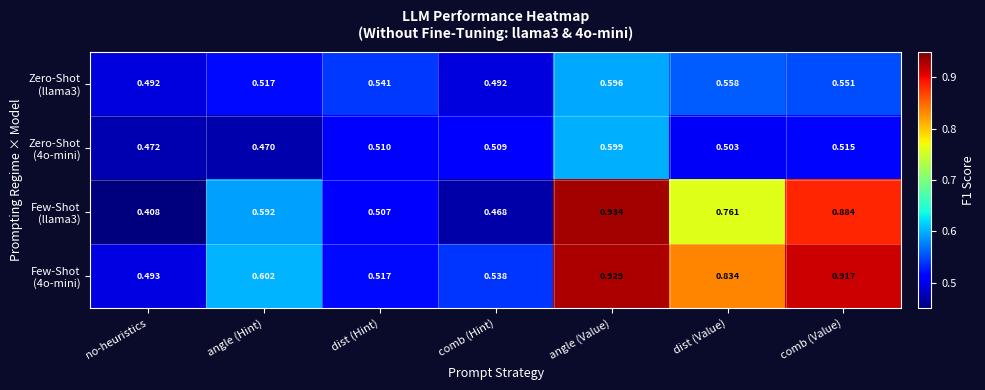

At which category does the chart reach its peak across all series?

angle (Value)